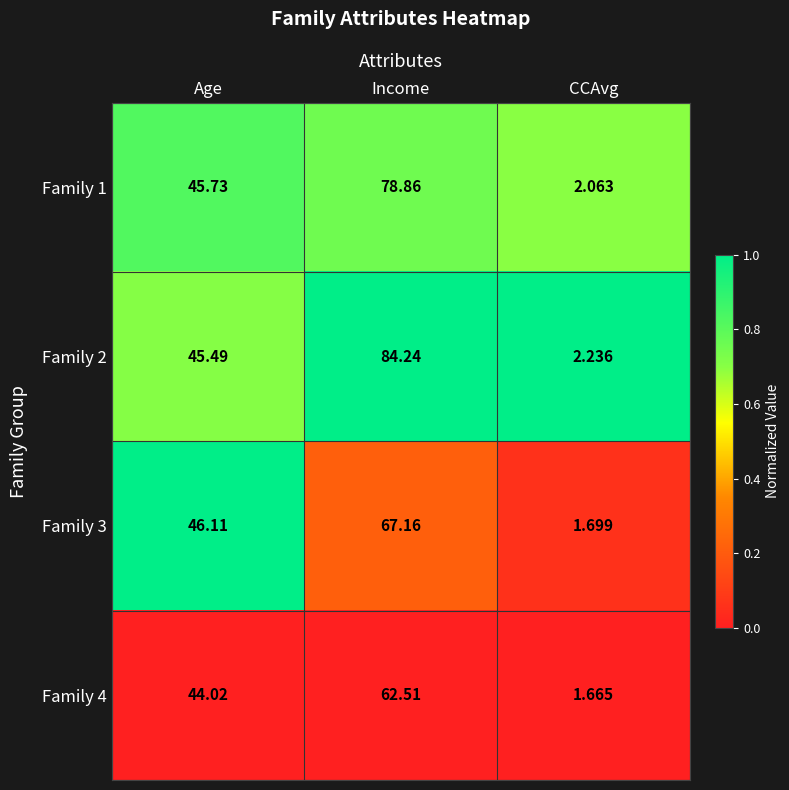

At which category does the chart reach its minimum across all series?

CCAvg